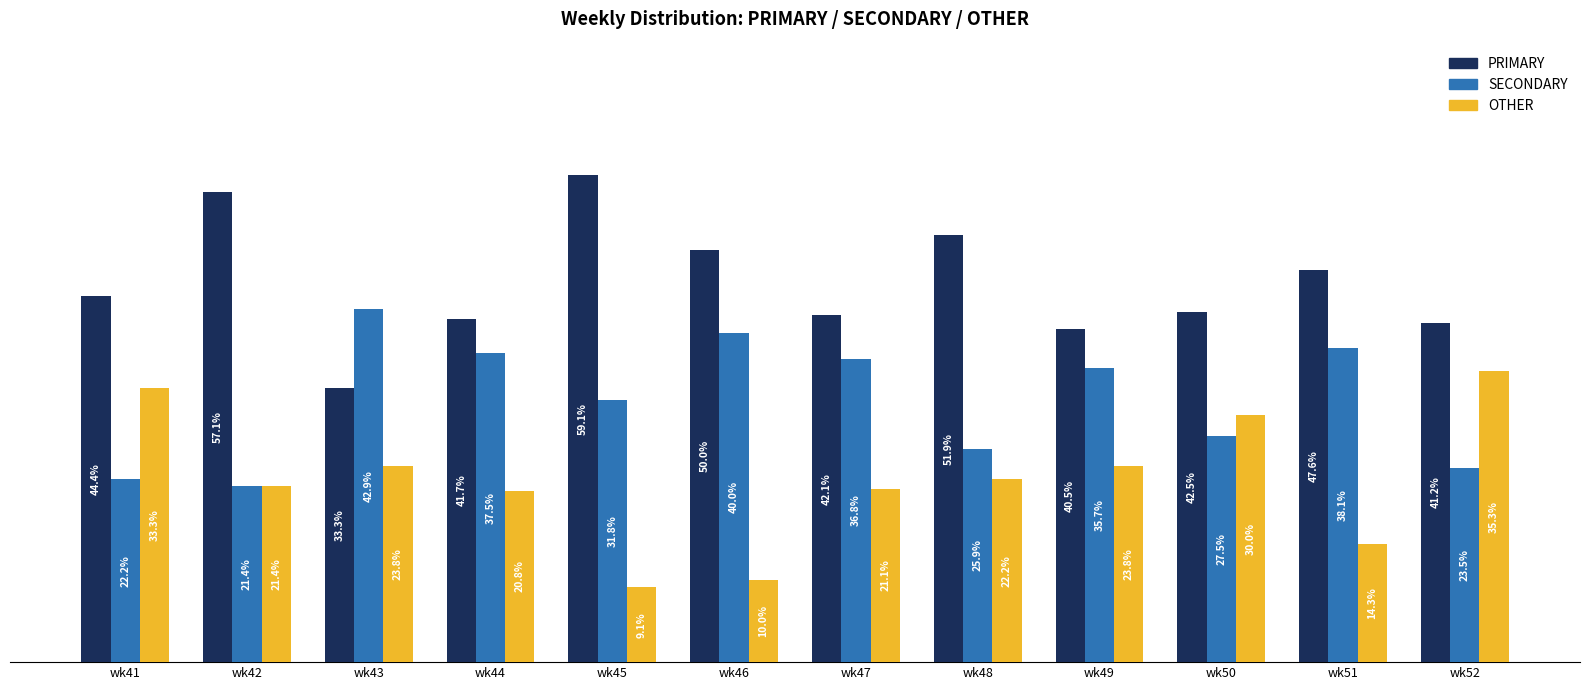

At which label is PRIMARY closest to 46?

wk41